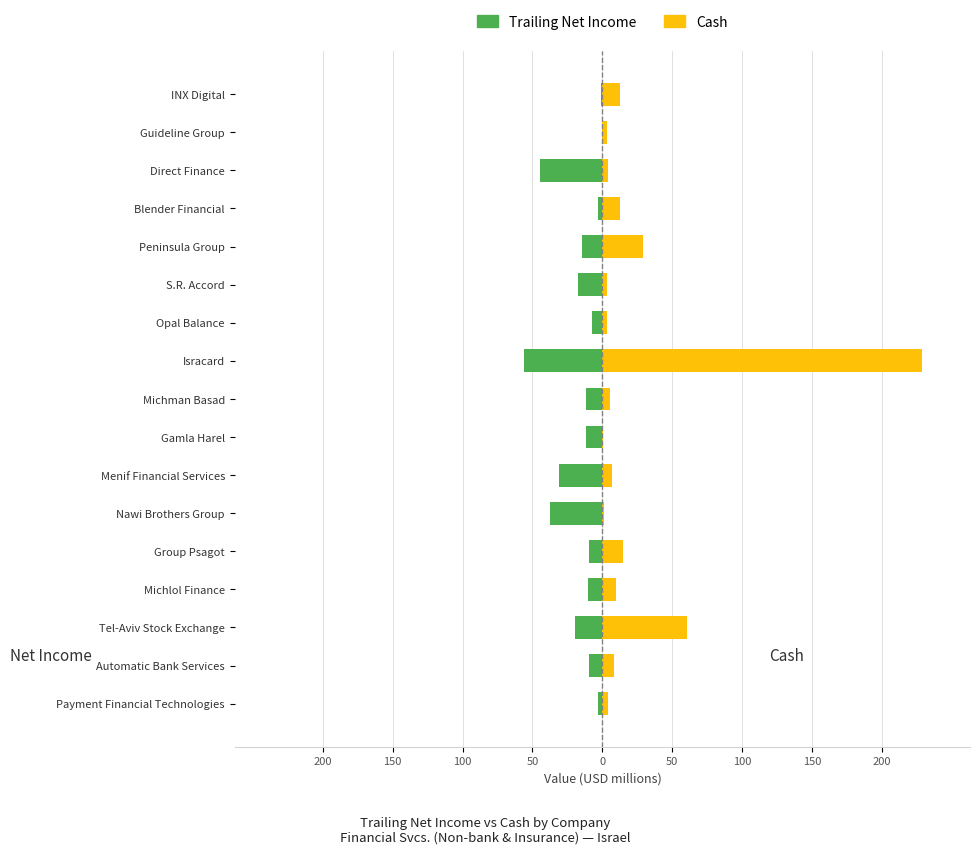

Which series has the widest spread of values?

Cash